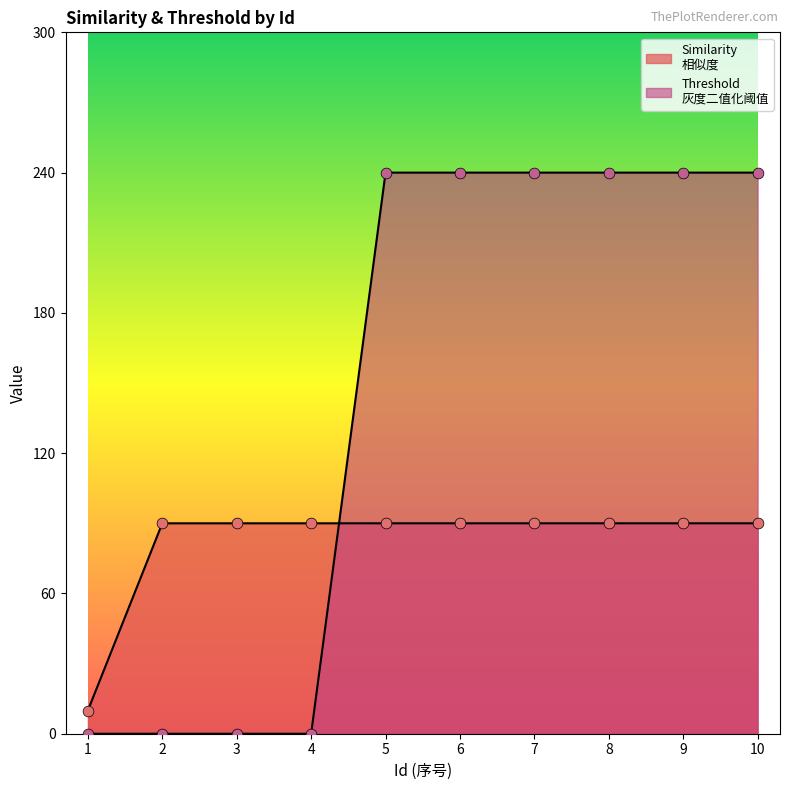

Which series reaches the minimum Y coordinate?

Threshold